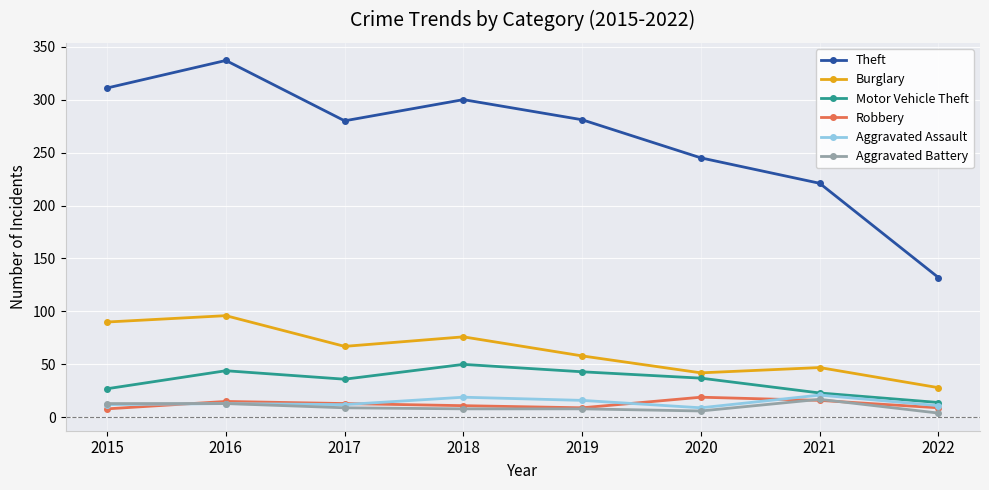

At which category does the chart reach its peak across all series?

2016